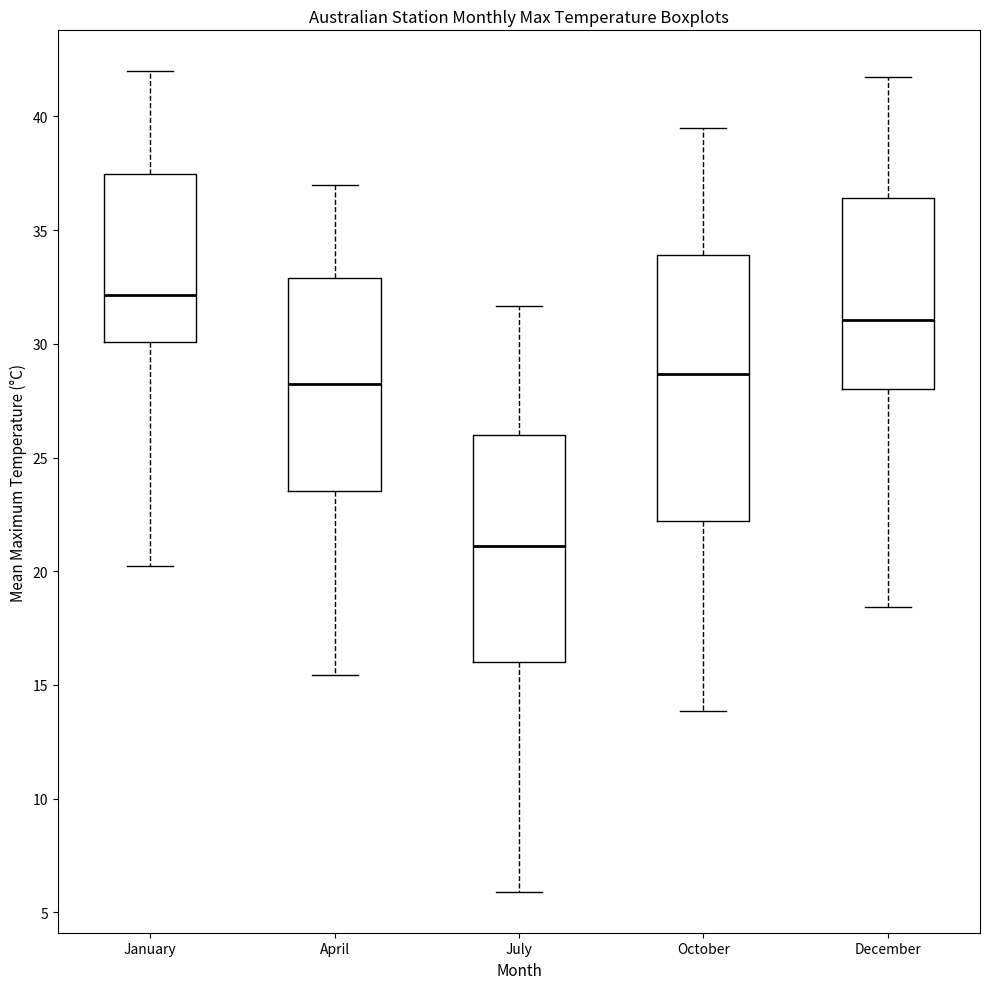

Reading left to right, read every box against the y-axis: the position of its median line, the range the box covers, and the ends of its whiskers. The values are not printed on the chart, so give them approximately, as read against the axis.

January: median 32.0, box 30.0 to 37.5, whiskers 20.0 to 42.0
April: median 28.0, box 23.5 to 33.0, whiskers 15.5 to 37.0
July: median 21.0, box 16.0 to 26.0, whiskers 6.0 to 31.5
October: median 28.5, box 22.0 to 34.0, whiskers 14.0 to 39.5
December: median 31.0, box 28.0 to 36.5, whiskers 18.5 to 42.0